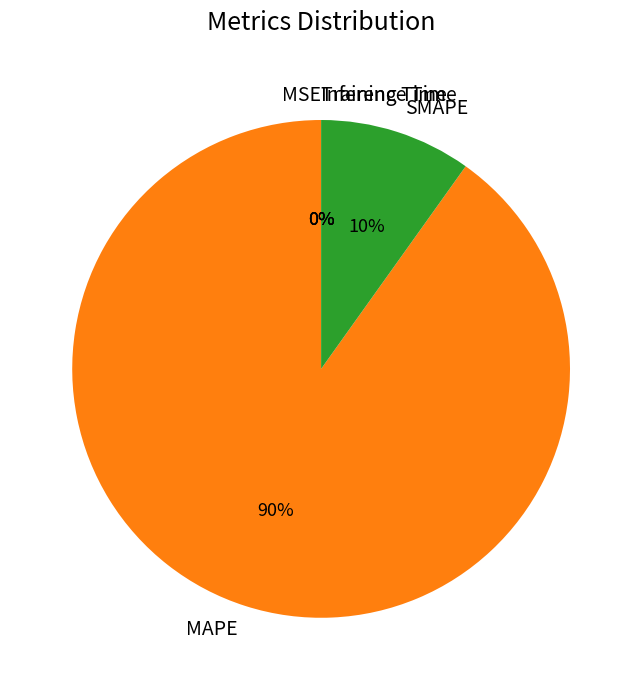

Does any single category account for the majority?

Yes